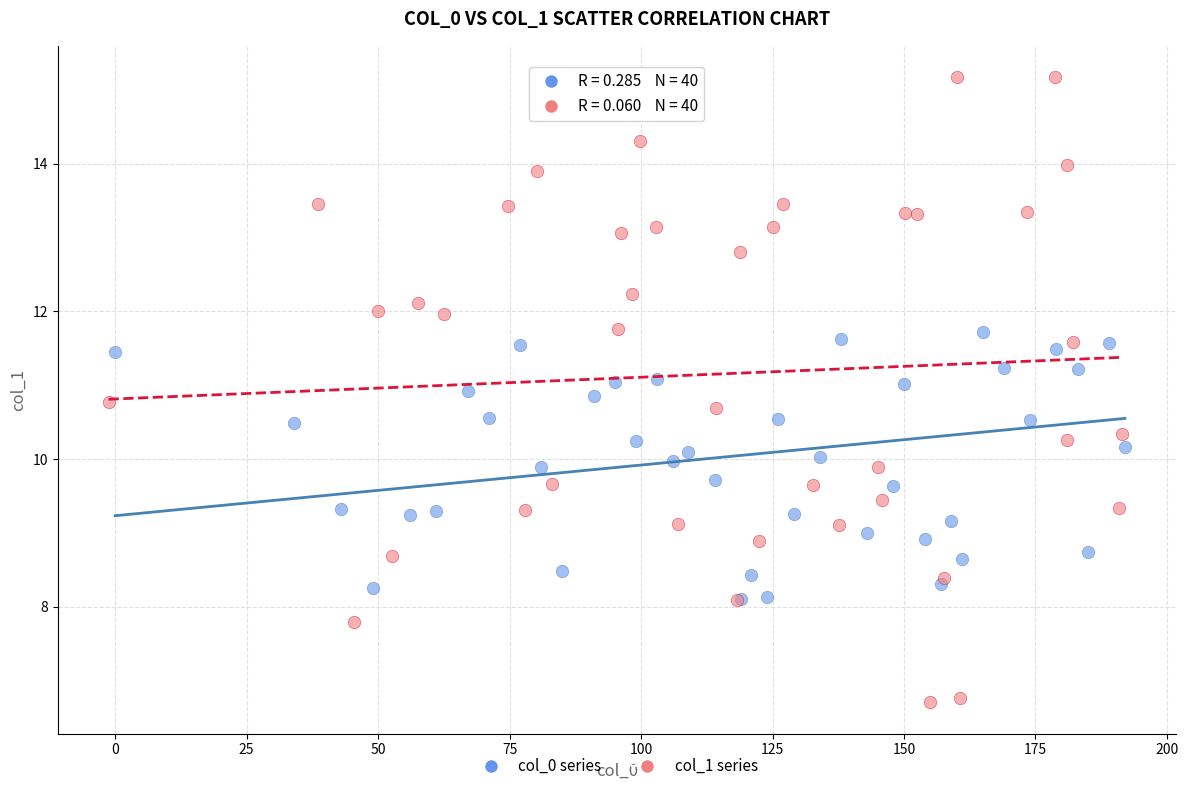

What are all the series names shown in the legend?

col_0 series, col_1 series